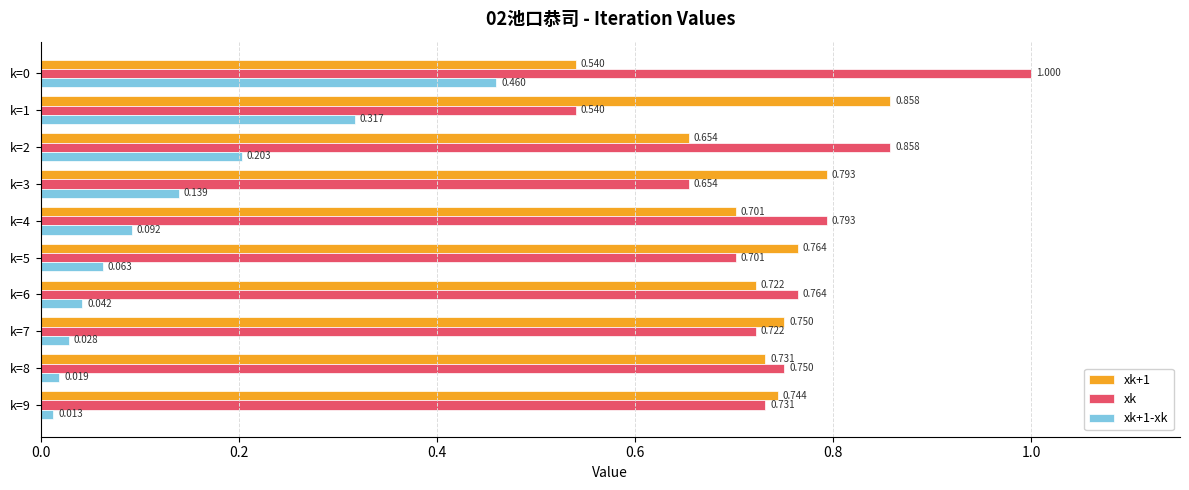

What are all the series names shown in the legend?

xk+1, xk, xk+1-xk